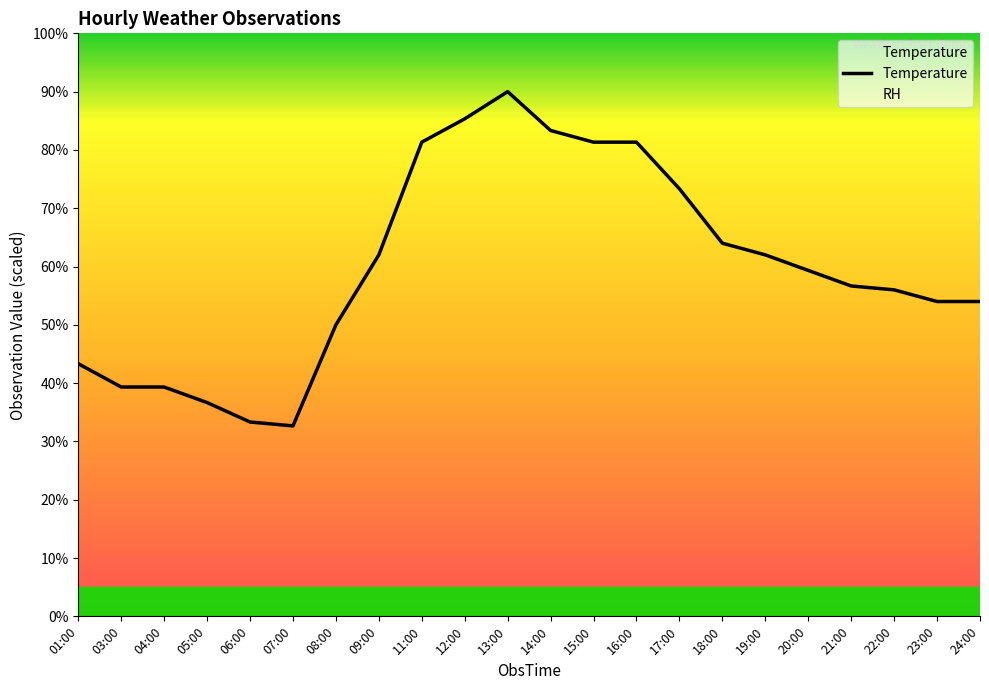

Reading left to right, extract all data points from this chart.

43.3	39.3	39.3	36.7	33.3	32.7	50.0	62.0	81.3	85.3	90.0	83.3	81.3	81.3	73.3	64.0	62.0	59.3	56.7	56.0	54.0	54.0